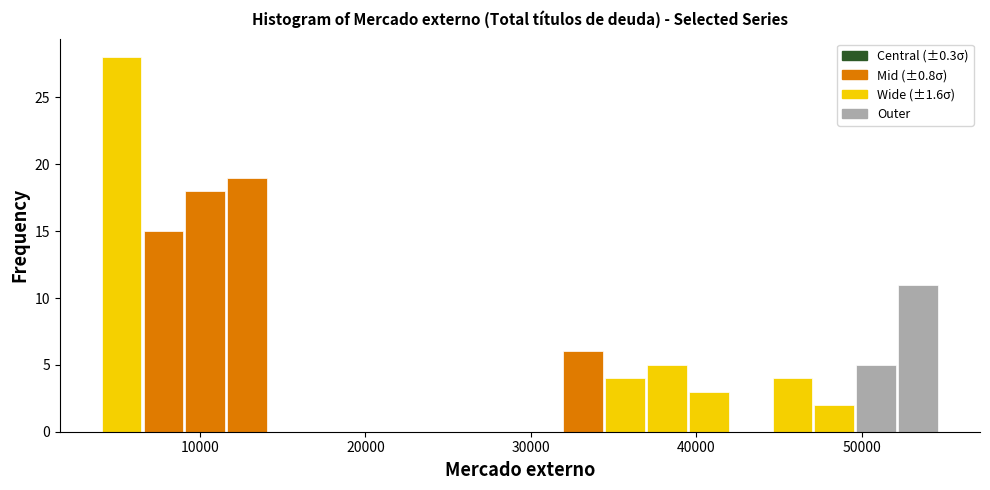

Read against the x-axis, roughly where is the centre of the tallest bar?

5000